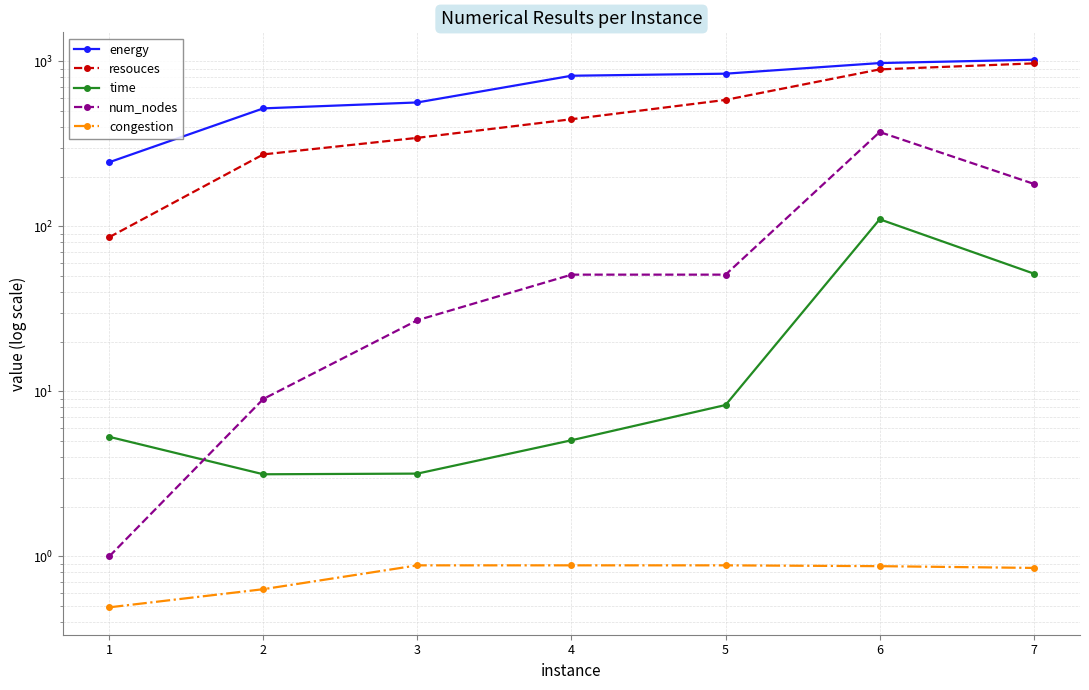

The time series shows 8.3 at 5. True or false?

True